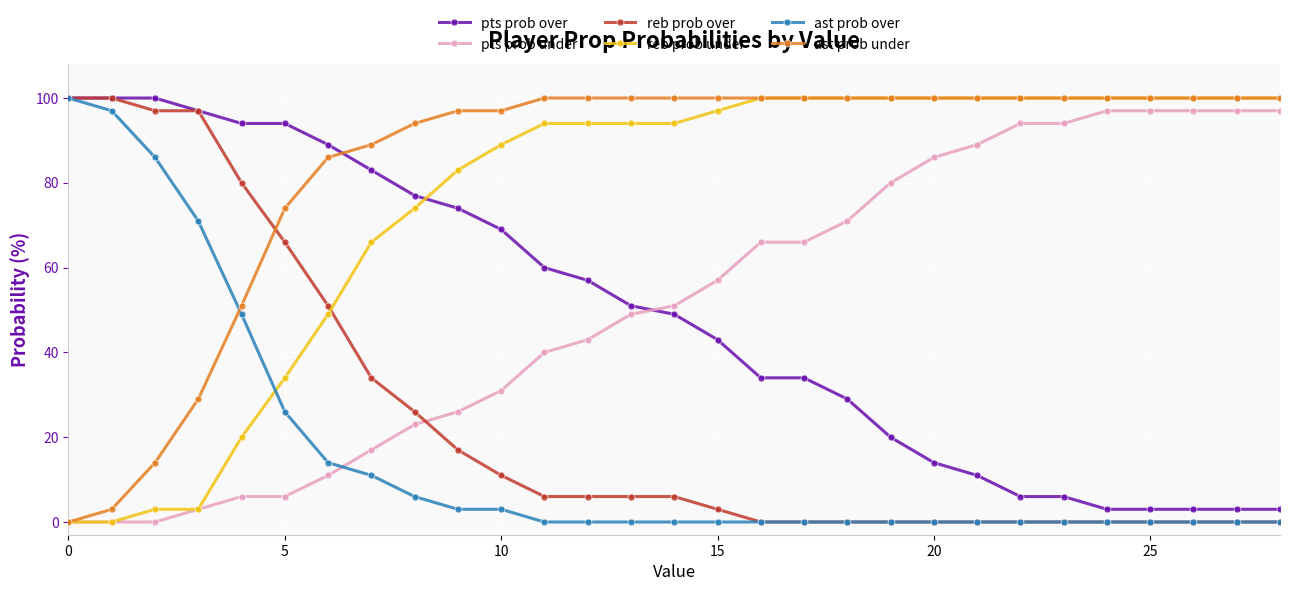

How many times do pts prob under and reb prob over cross each other?

1